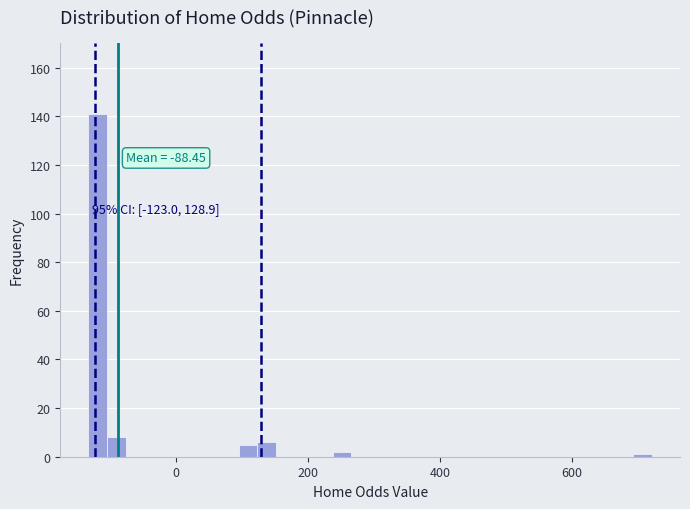

Around what value on the x-axis is the tallest bar? Give the approximate position of its centre, as read against the axis.

-120